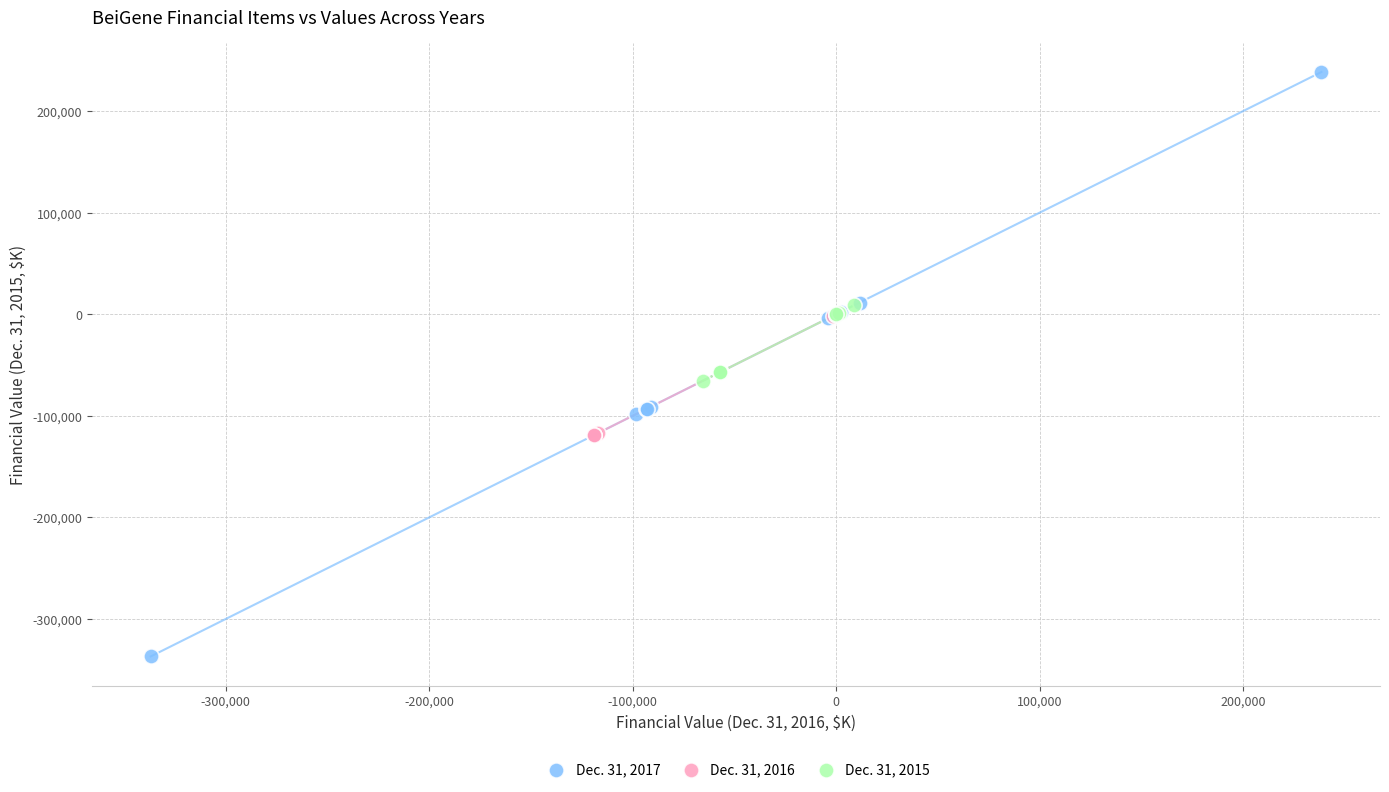

Which series has the largest Y range (max minus min)?

Dec. 31, 2017